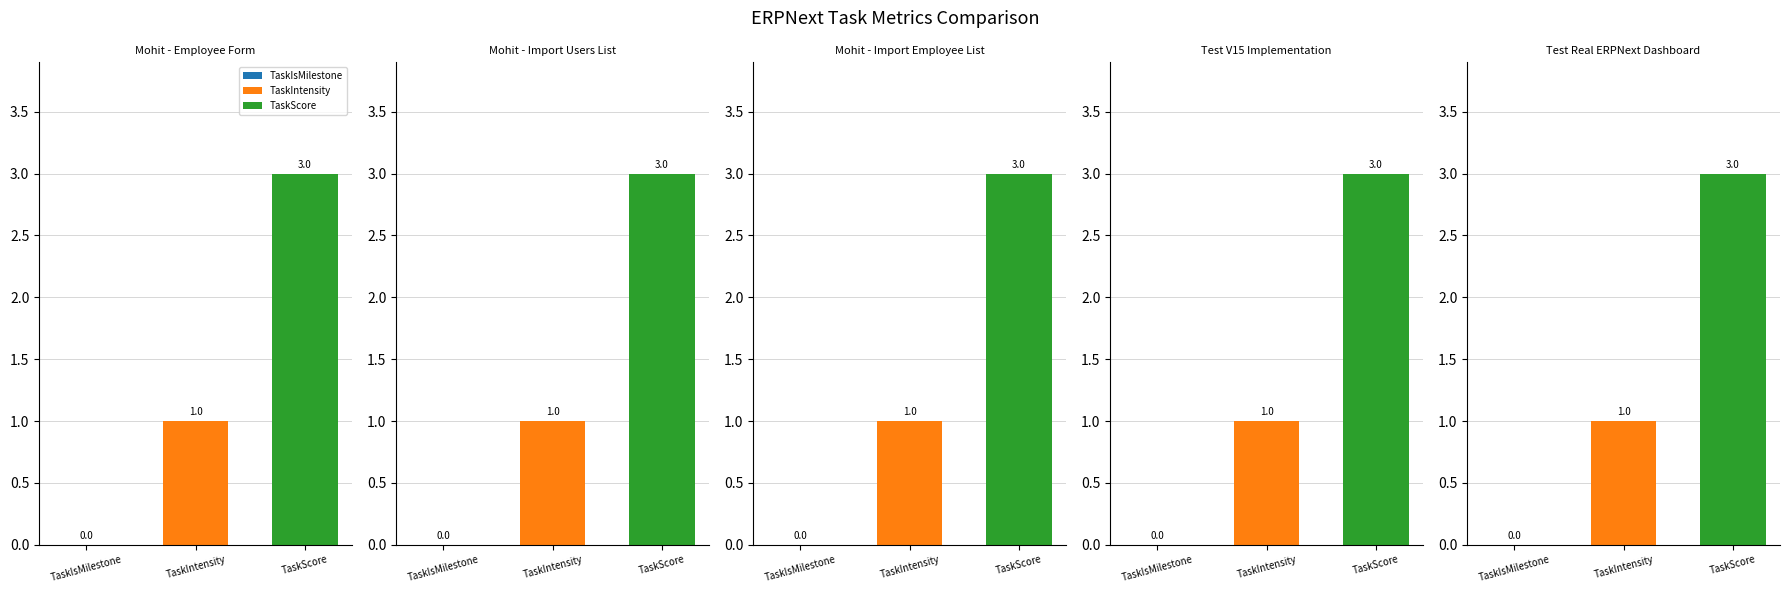

At Test V15 Implementation, list the series in order from smallest to largest.

TaskIsMilestone, TaskIntensity, TaskScore